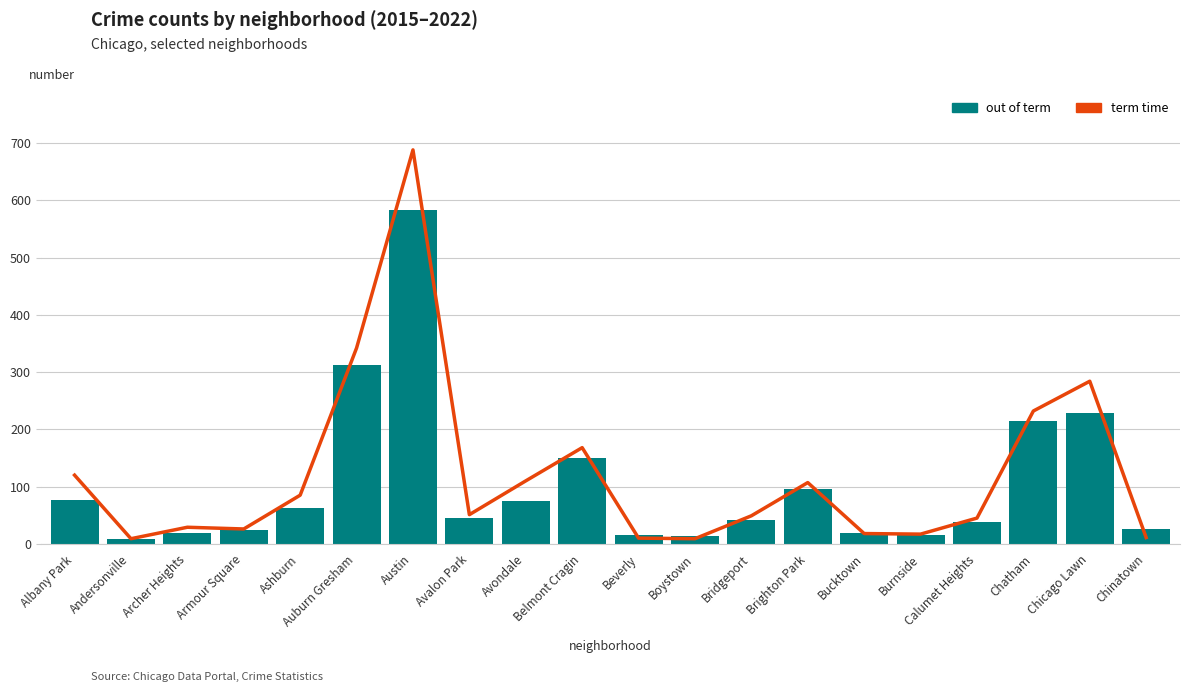

True or false: term time has a value of 284 at Chicago Lawn.

True